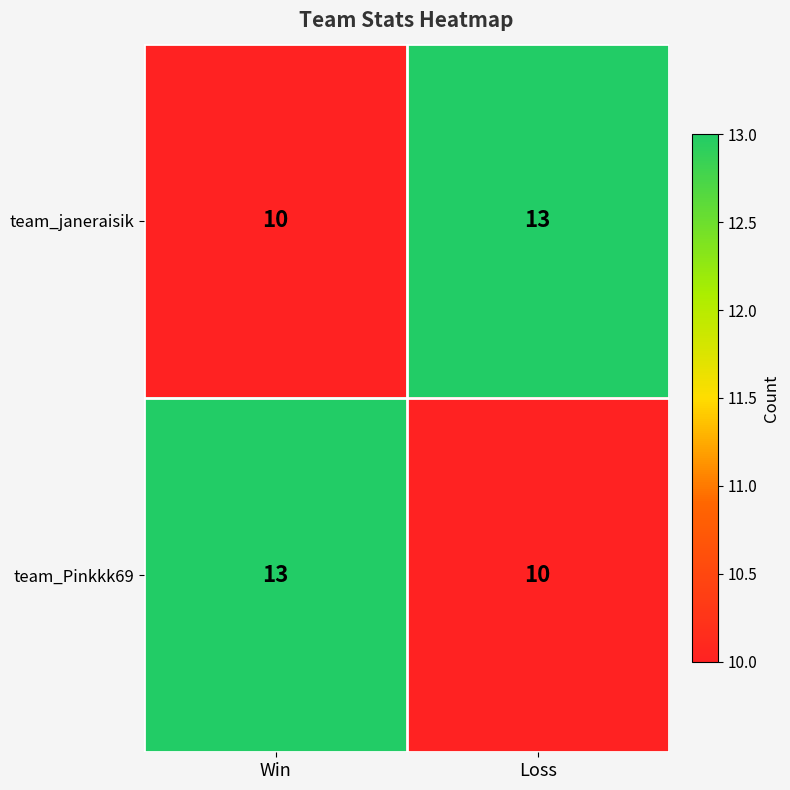

Reading left to right, what are all the values shown in this chart?

team_janeraisik: 10	13
team_Pinkkk69: 13	10